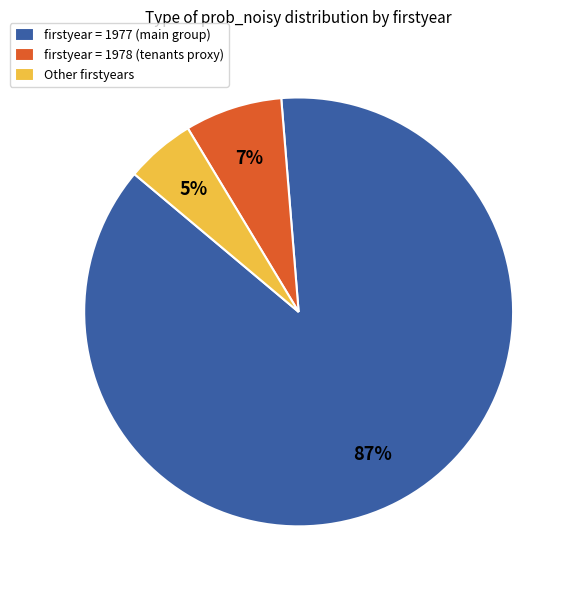

To the nearest percent, what percentage of the pie is firstyear = 1978 (tenants proxy)?

7%